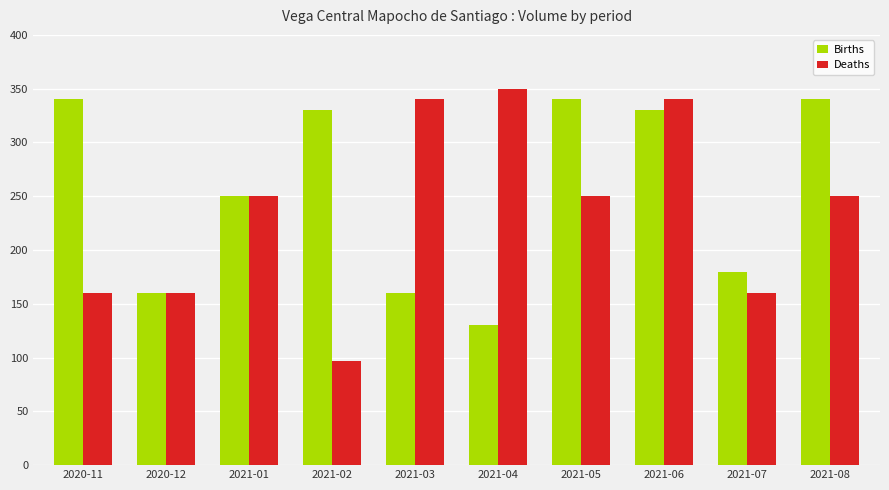

Is it true that Deaths equals 238 at 2020-12?

False